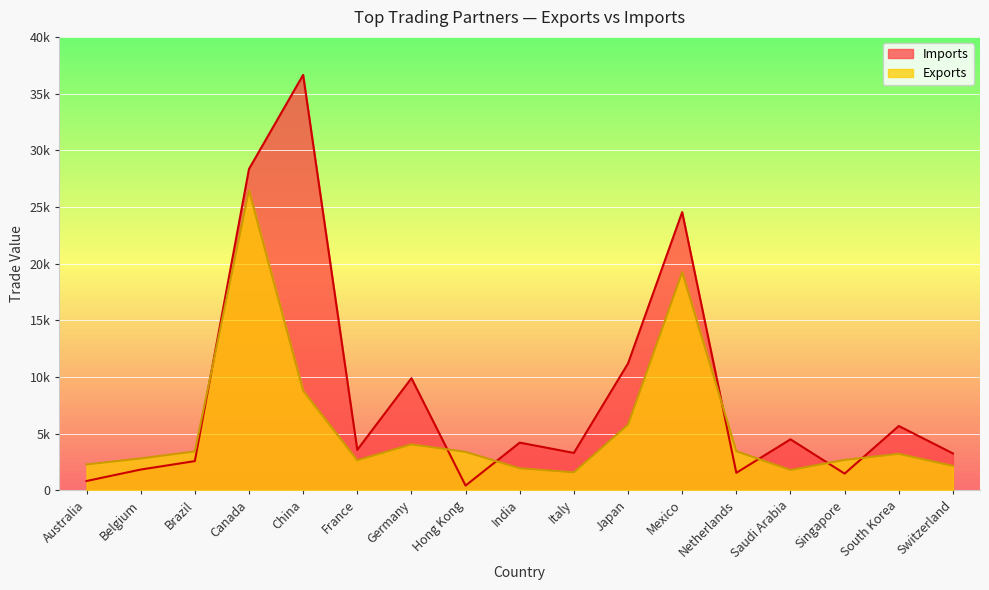

Which has a higher value, South Korea or Saudi Arabia?

South Korea